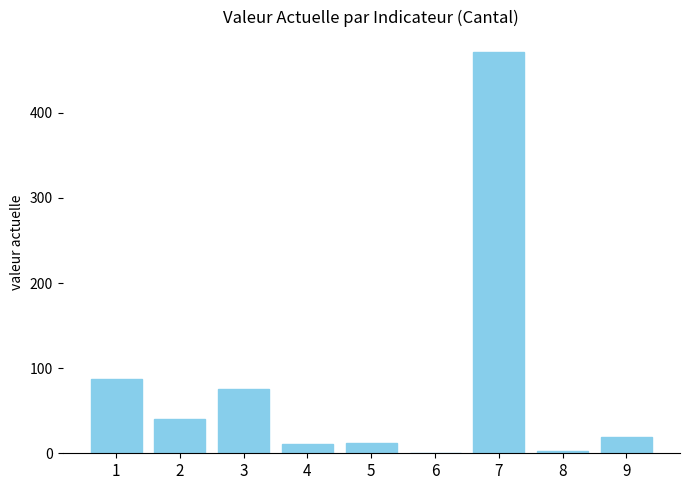

What is the ratio of the value at 3 to the value at 2?

1.9